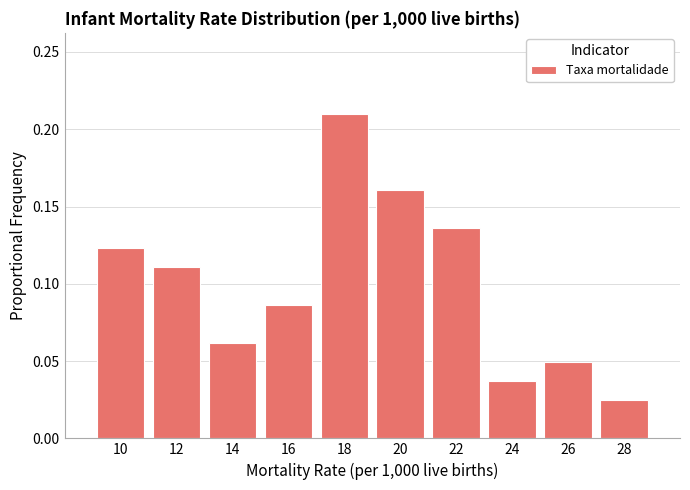

How tall is the bar that spans 11 to 13 on the x-axis? The values are not printed on the chart, so give them approximately, as read against the axis.

0.110